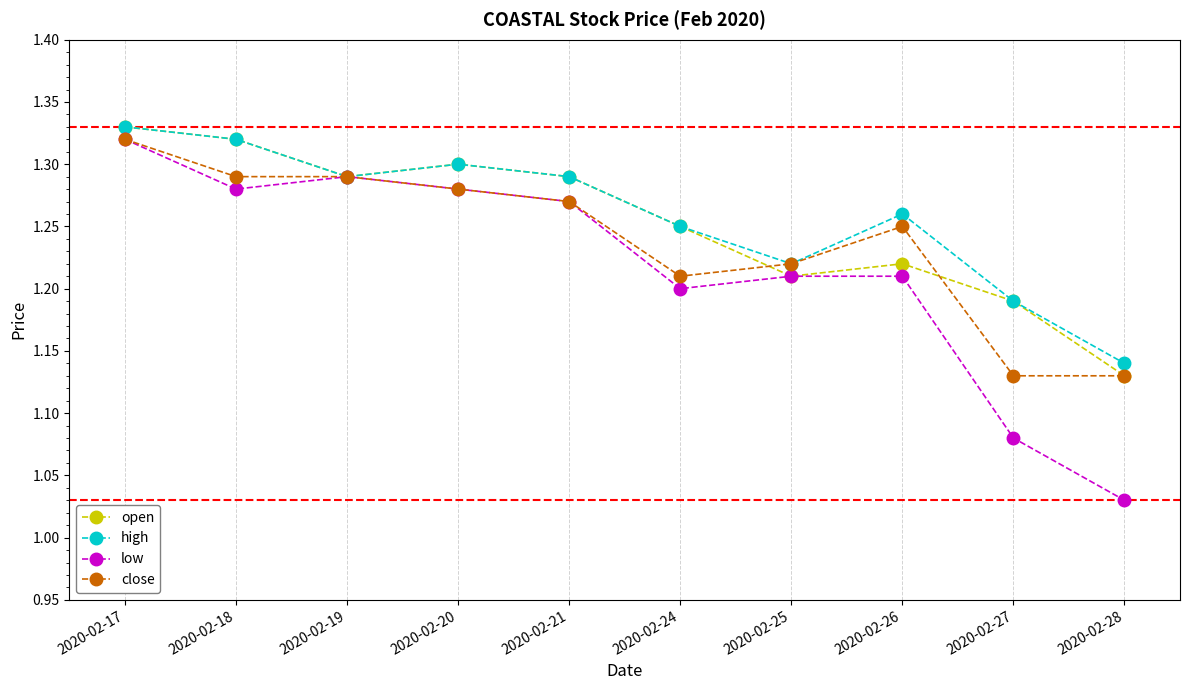

Which series changed the most between 2020-02-17 and 2020-02-18?

low